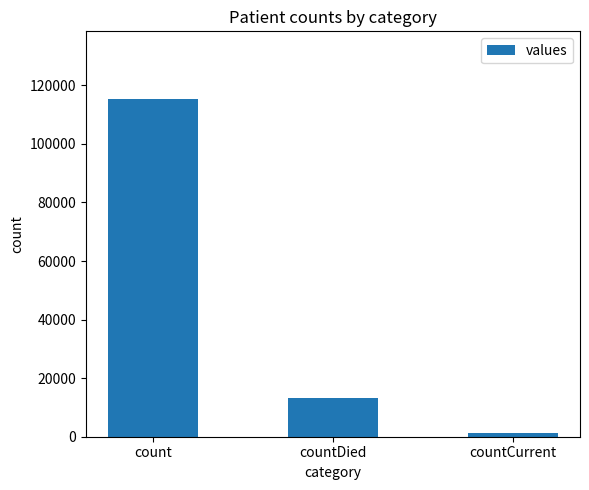

True or false: the data shows 154152 at count.

False